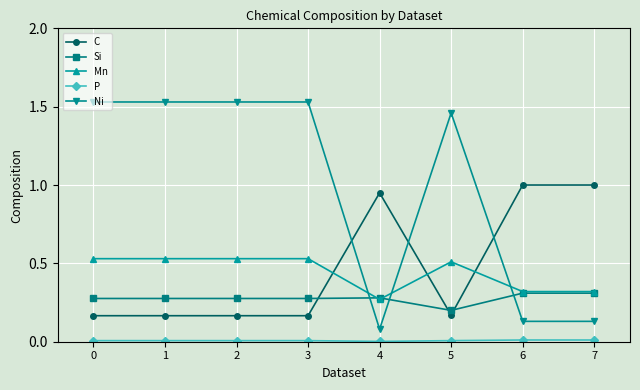

The Si series shows 0.2 at 2. True or false?

False